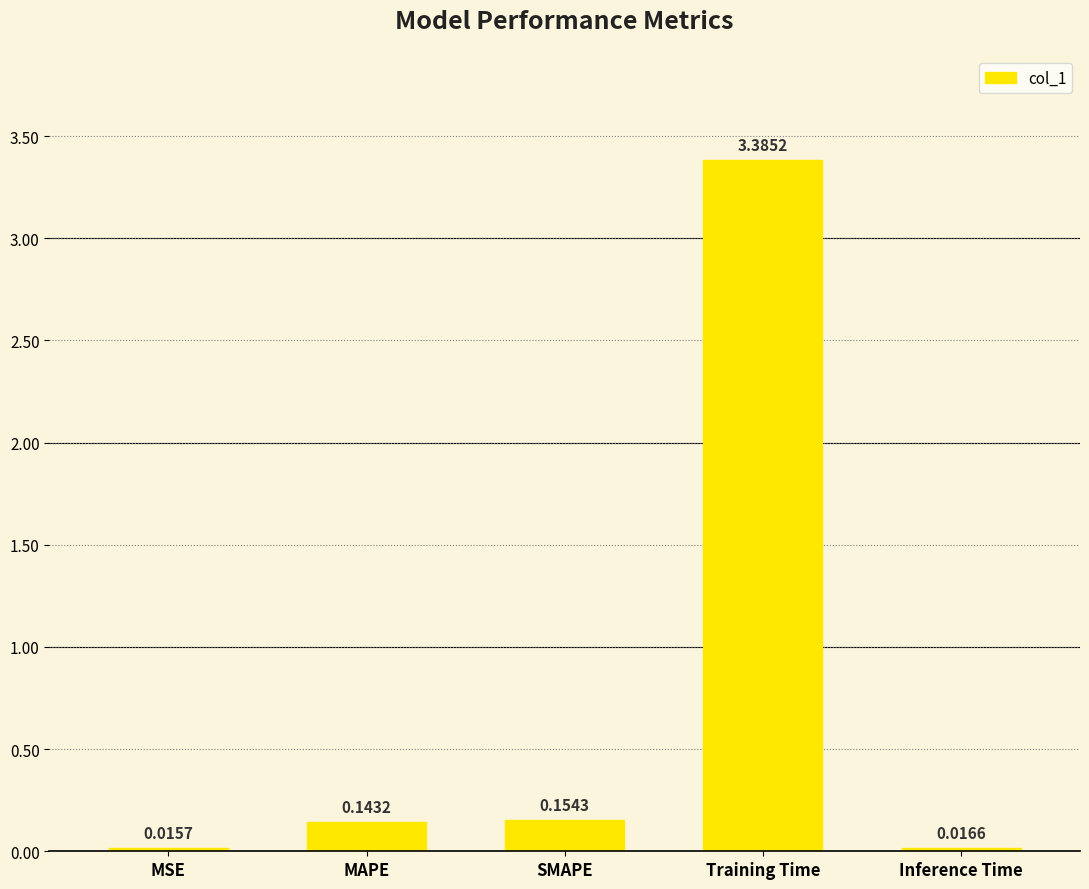

Are the bars horizontal?

No